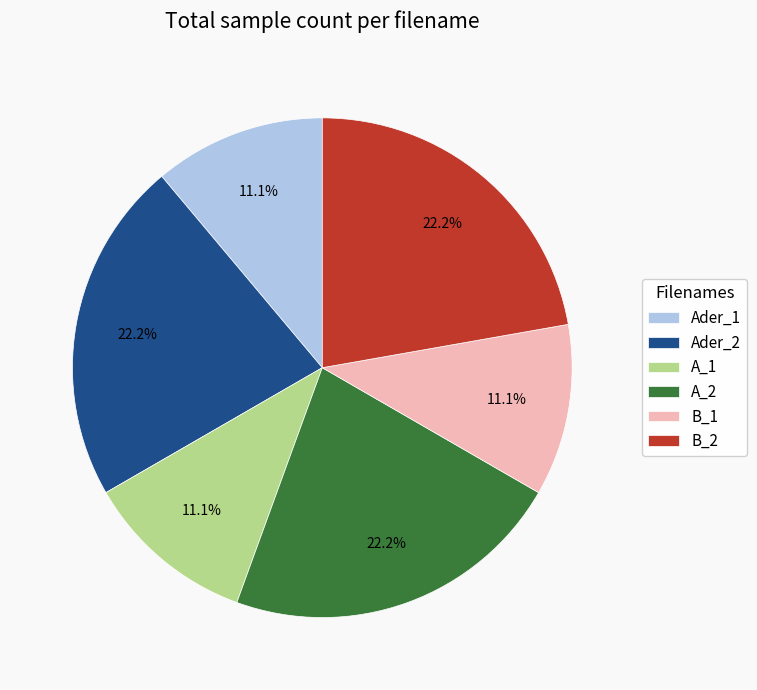

How many slices are in this pie chart?

6